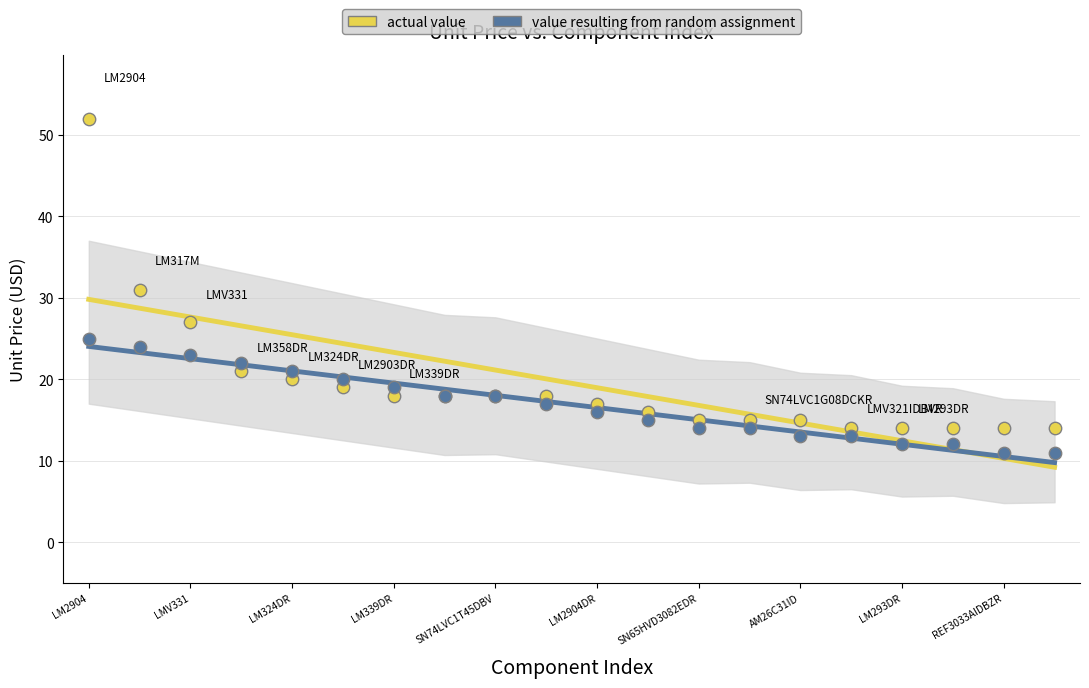

Which series has the largest total across all categories?

actual value